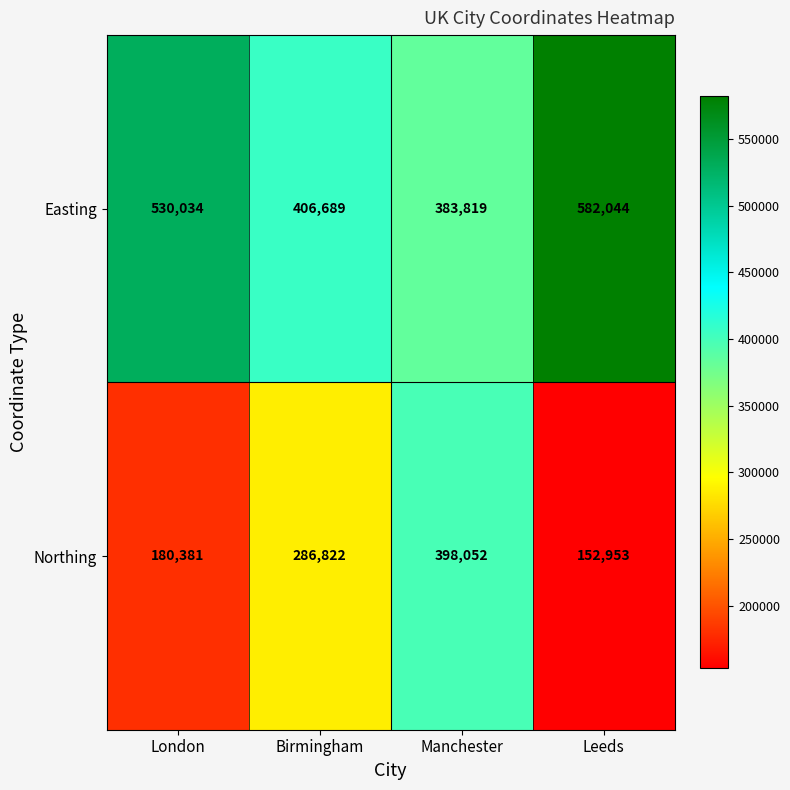

At which category does the chart reach its minimum across all series?

Leeds